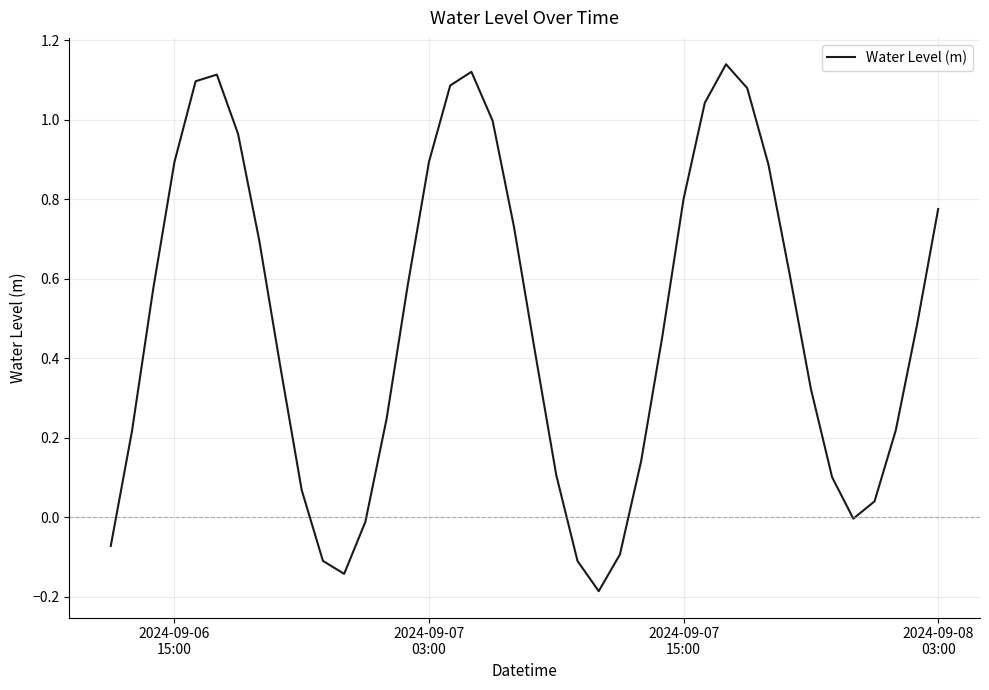

What is the smallest value displayed?

-0.2